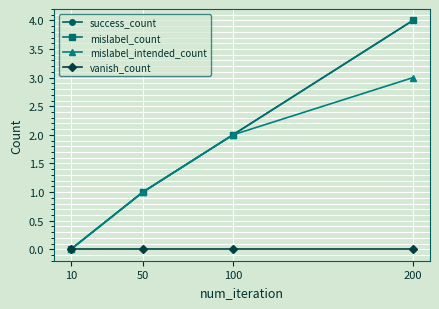

Is this an area chart (filled region under the line)?

No